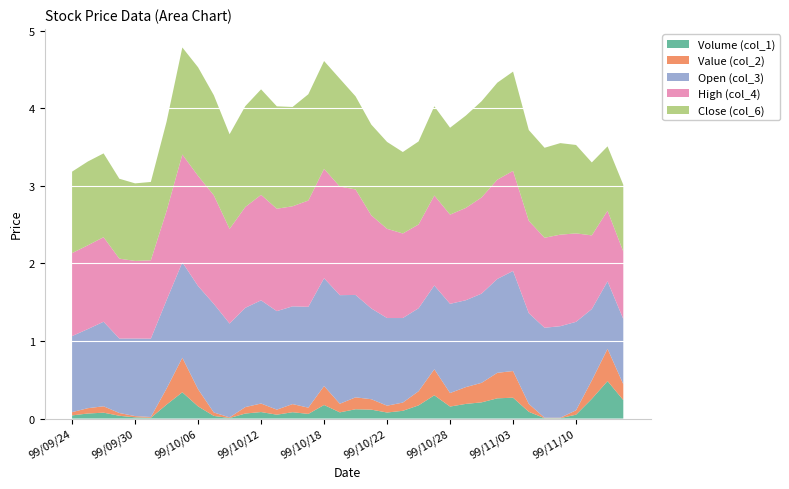

Reading left to right, extract all data points from this chart.

Volume (col_1): 99/09/24=41000.0	99/09/27=65000.0	99/09/28=76000.0	99/09/29=36000.0	99/09/30=16000.0	99/10/01=10000.0	99/10/04=180000.0	99/10/05=339000.0	99/10/06=157000.0	99/10/07=34000.0	99/10/08=7000.0	99/10/11=65000.0	99/10/12=84000.0	99/10/13=50000.0	99/10/14=82000.0	99/10/15=60000.0	99/10/18=175000.0	99/10/19=80000.0	99/10/20=120000.0	99/10/21=115000.0	99/10/22=78000.0	99/10/25=100000.0	99/10/26=170000.0	99/10/27=300000.0	99/10/28=155000.0	99/10/29=189000.0	99/11/01=209000.0	99/11/02=261000.0	99/11/03=269000.0	99/11/04=87000.0	99/11/05=5000.0	99/11/08=5000.0	99/11/10=50000.0	99/11/12=254000.0	99/11/15=483000.0	99/11/16=238000.0
Value (col_2): 99/09/24=42210.0	99/09/27=68800.0	99/09/28=82390.0	99/09/29=35680.0	99/09/30=16000.0	99/10/01=10100.0	99/10/04=206950.0	99/10/05=445080.0	99/10/06=221210.0	99/10/07=44300.0	99/10/08=8290.0	99/10/11=82880.0	99/10/12=110090.0	99/10/13=65000.0	99/10/14=104690.0	99/10/15=80800.0	99/10/18=244180.0	99/10/19=111000.0	99/10/20=153650.0	99/10/21=134500.0	99/10/22=88130.0	99/10/25=106100.0	99/10/26=182250.0	99/10/27=335830.0	99/10/28=174200.0	99/10/29=216490.0	99/11/01=251570.0	99/11/02=328840.0	99/11/03=343780.0	99/11/04=102030.0	99/11/05=5800.0	99/11/08=5900.0	99/11/10=57000.0	99/11/12=237710.0	99/11/15=416260.0	99/11/16=204920.0
Open (col_3): 99/09/24=1.0	99/09/27=1.0	99/09/28=1.1	99/09/29=1.0	99/09/30=1.0	99/10/01=1.0	99/10/04=1.1	99/10/05=1.2	99/10/06=1.3	99/10/07=1.4	99/10/08=1.2	99/10/11=1.3	99/10/12=1.3	99/10/13=1.3	99/10/14=1.3	99/10/15=1.3	99/10/18=1.4	99/10/19=1.4	99/10/20=1.3	99/10/21=1.2	99/10/22=1.1	99/10/25=1.1	99/10/26=1.1	99/10/27=1.1	99/10/28=1.1	99/10/29=1.1	99/11/01=1.1	99/11/02=1.2	99/11/03=1.3	99/11/04=1.2	99/11/05=1.2	99/11/08=1.2	99/11/10=1.1	99/11/12=0.9	99/11/15=0.9	99/11/16=0.8
High (col_4): 99/09/24=1.1	99/09/27=1.1	99/09/28=1.1	99/09/29=1.0	99/09/30=1.0	99/10/01=1.0	99/10/04=1.1	99/10/05=1.4	99/10/06=1.4	99/10/07=1.4	99/10/08=1.2	99/10/11=1.3	99/10/12=1.4	99/10/13=1.3	99/10/14=1.3	99/10/15=1.4	99/10/18=1.4	99/10/19=1.4	99/10/20=1.4	99/10/21=1.2	99/10/22=1.1	99/10/25=1.1	99/10/26=1.1	99/10/27=1.2	99/10/28=1.1	99/10/29=1.2	99/11/01=1.2	99/11/02=1.3	99/11/03=1.3	99/11/04=1.2	99/11/05=1.2	99/11/08=1.2	99/11/10=1.1	99/11/12=0.9	99/11/15=0.9	99/11/16=0.9
Close (col_6): 99/09/24=1.1	99/09/27=1.1	99/09/28=1.1	99/09/29=1.0	99/09/30=1.0	99/10/01=1.0	99/10/04=1.1	99/10/05=1.4	99/10/06=1.4	99/10/07=1.3	99/10/08=1.2	99/10/11=1.3	99/10/12=1.4	99/10/13=1.3	99/10/14=1.3	99/10/15=1.4	99/10/18=1.4	99/10/19=1.4	99/10/20=1.2	99/10/21=1.2	99/10/22=1.1	99/10/25=1.1	99/10/26=1.1	99/10/27=1.1	99/10/28=1.1	99/10/29=1.2	99/11/01=1.2	99/11/02=1.2	99/11/03=1.3	99/11/04=1.2	99/11/05=1.2	99/11/08=1.2	99/11/10=1.1	99/11/12=0.9	99/11/15=0.8	99/11/16=0.9